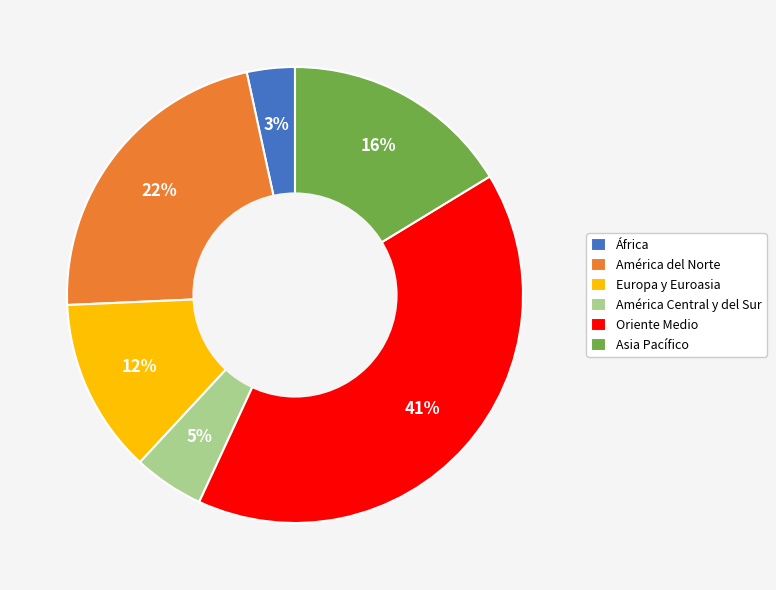

Is there any slice that represents more than half of the pie?

No